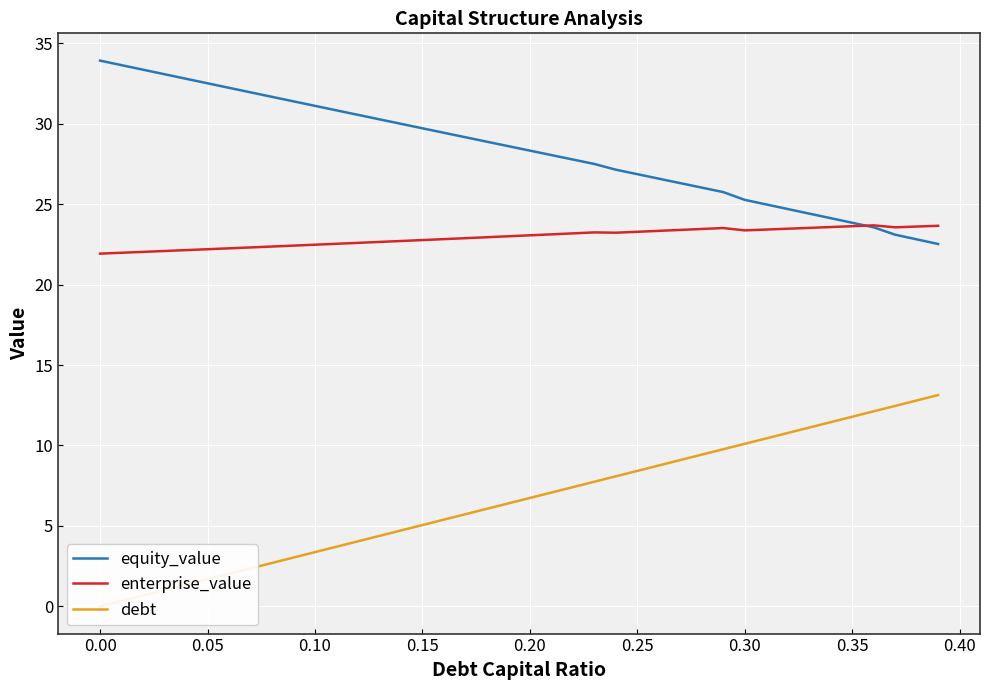

What is the average value of the debt series?

6.6